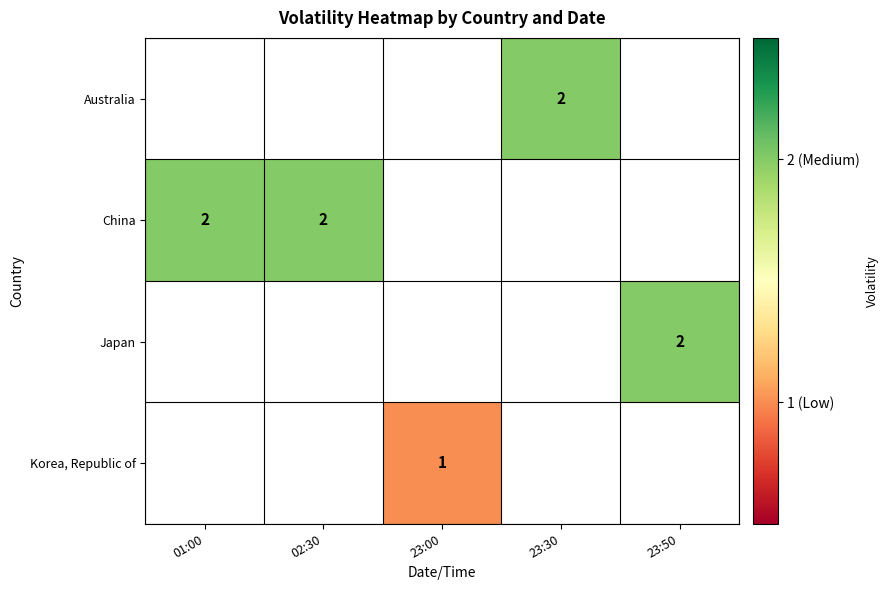

Is it true that Korea, Republic of equals 1 at 23:00?

True